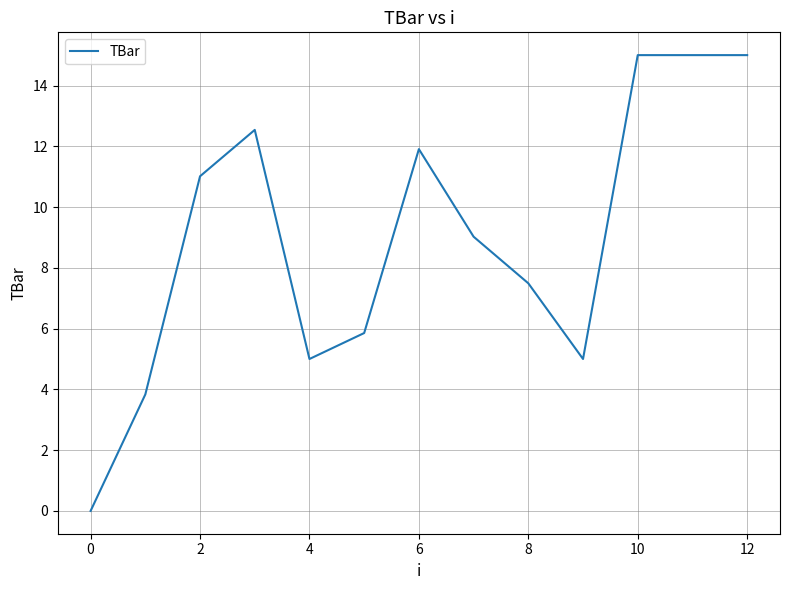

Reading left to right, list all the values displayed in this chart.

0.0	3.8	11.0	12.5	5.0	5.9	11.9	9.0	7.5	5.0	15.0	15.0	15.0